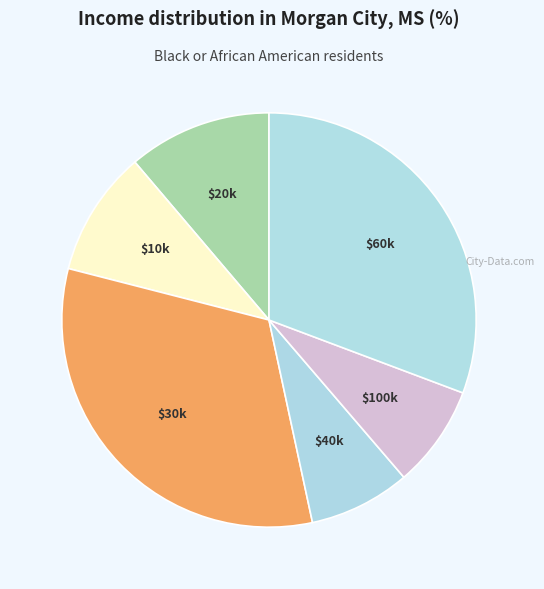

How many segments does this pie chart have?

6